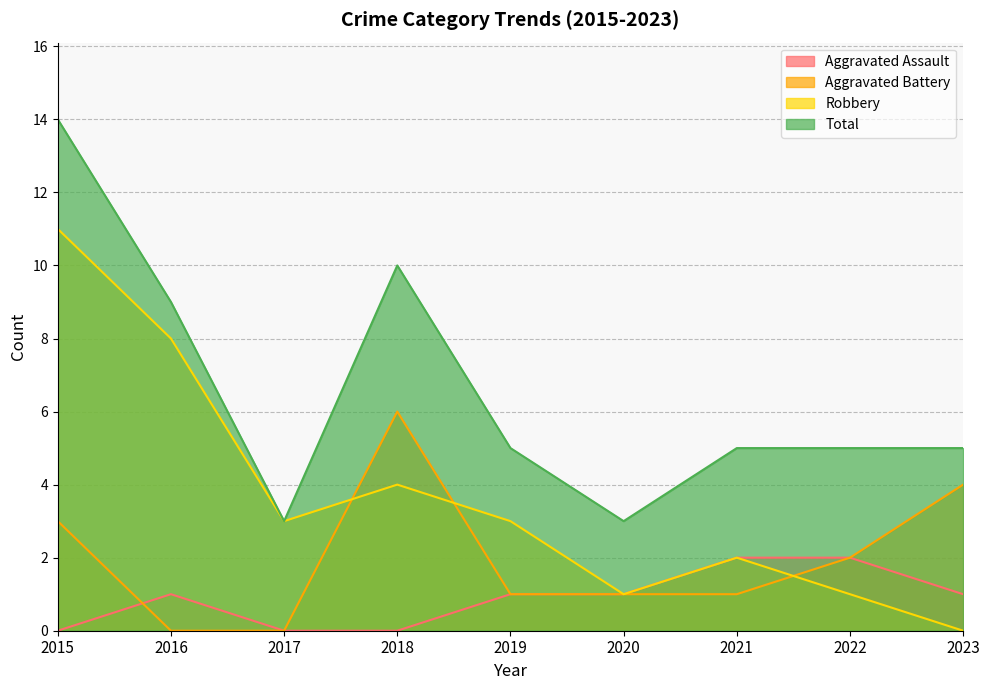

What is the average value of the Robbery series?

4